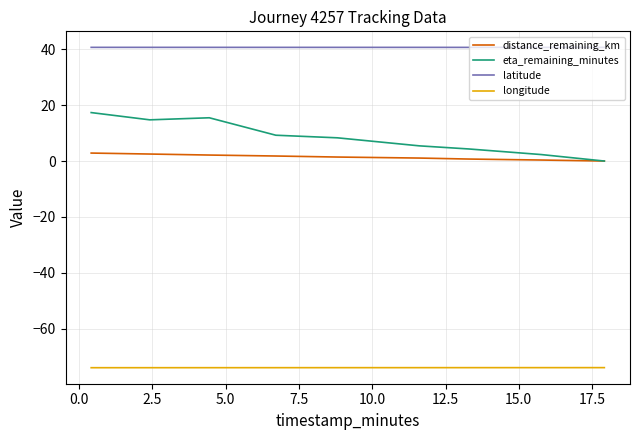

List the series in order of their peak value, lowest first.

longitude, distance_remaining_km, eta_remaining_minutes, latitude